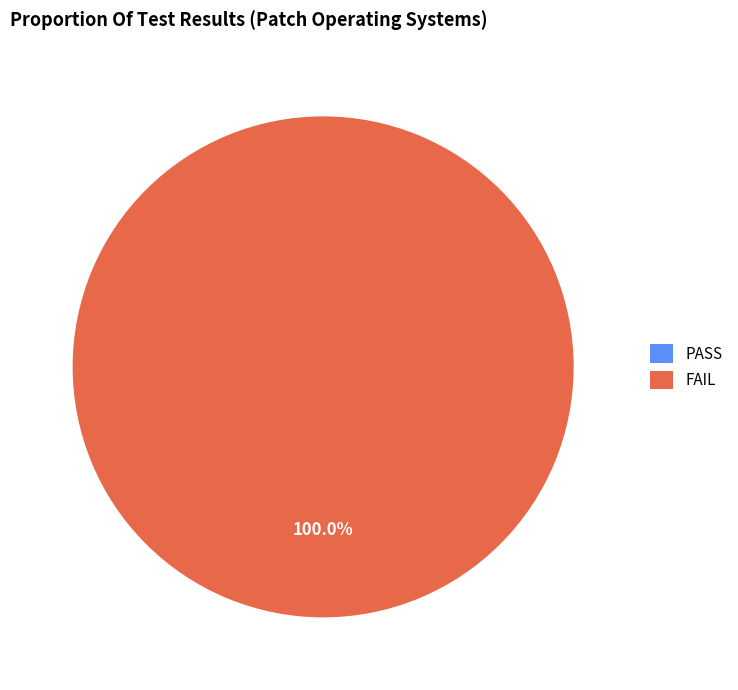

How much of the chart is everything except PASS?

100.0%